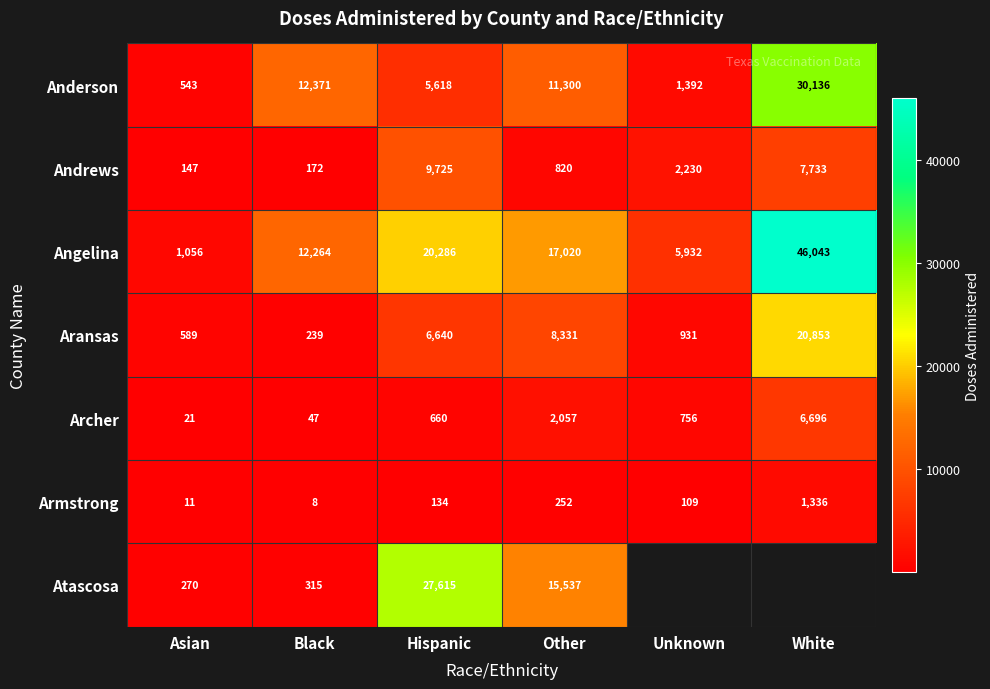

What is the greatest value displayed?

46043.0